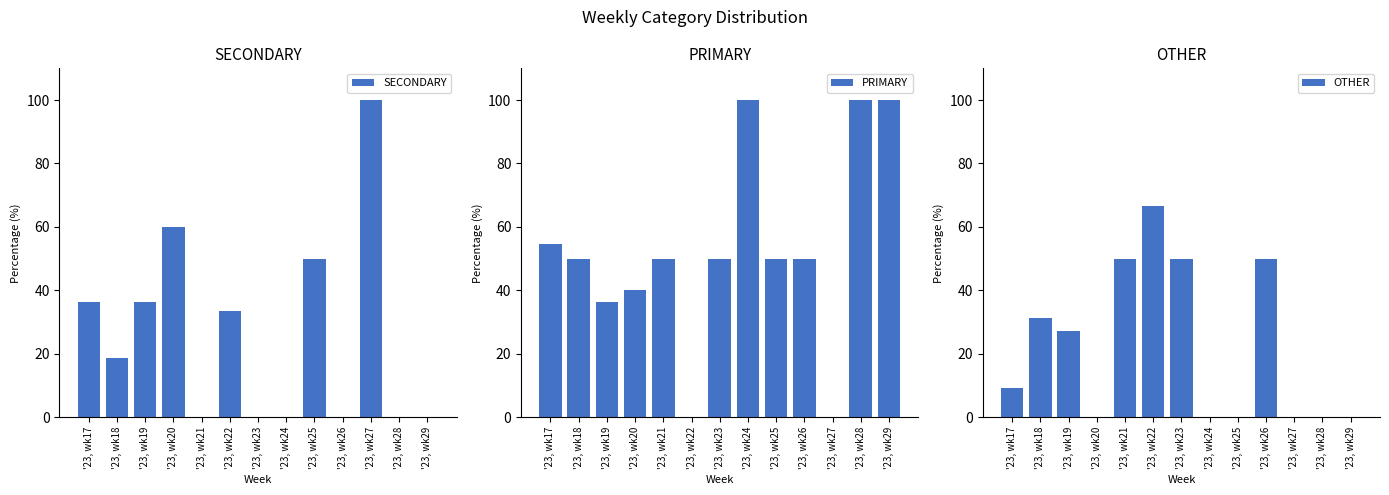

What are all the series names shown in the legend?

SECONDARY, PRIMARY, OTHER